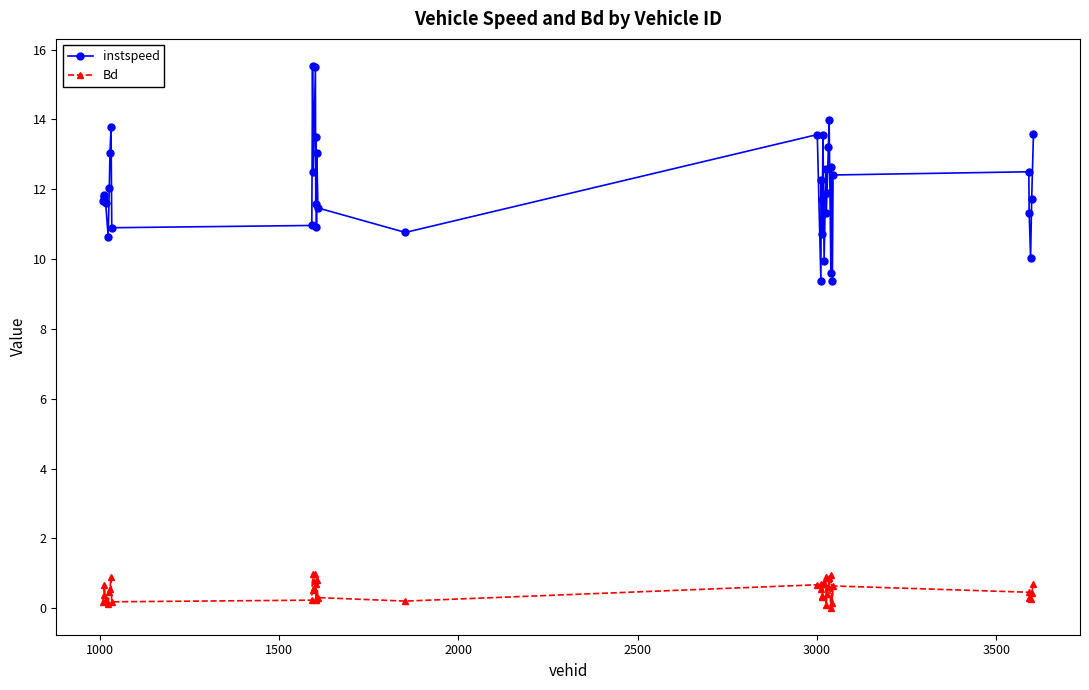

What is the maximum value for instspeed?

15.5